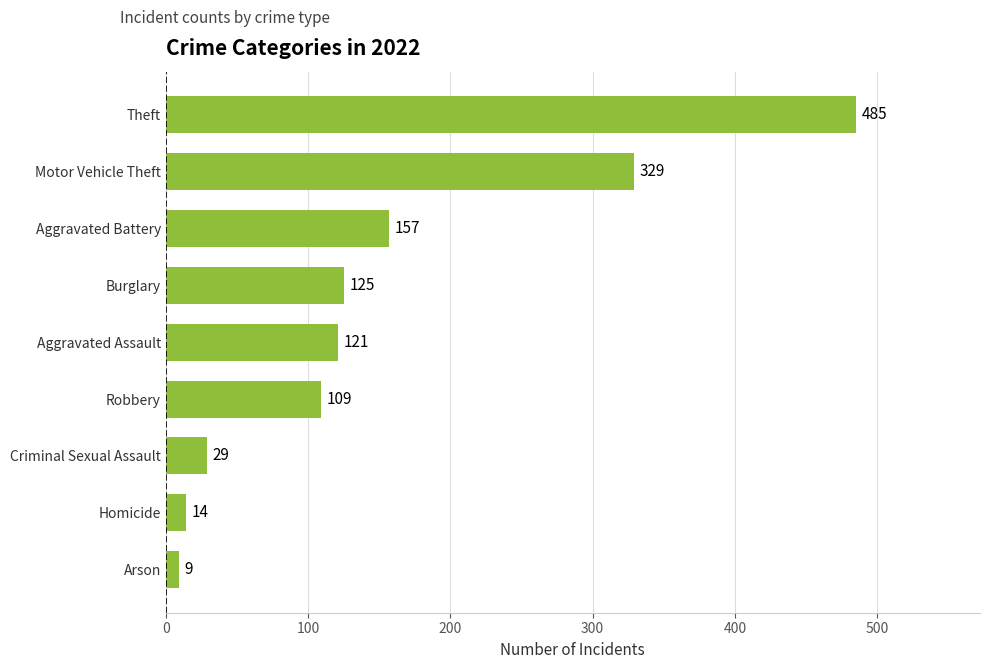

How many bars are there in total?

9